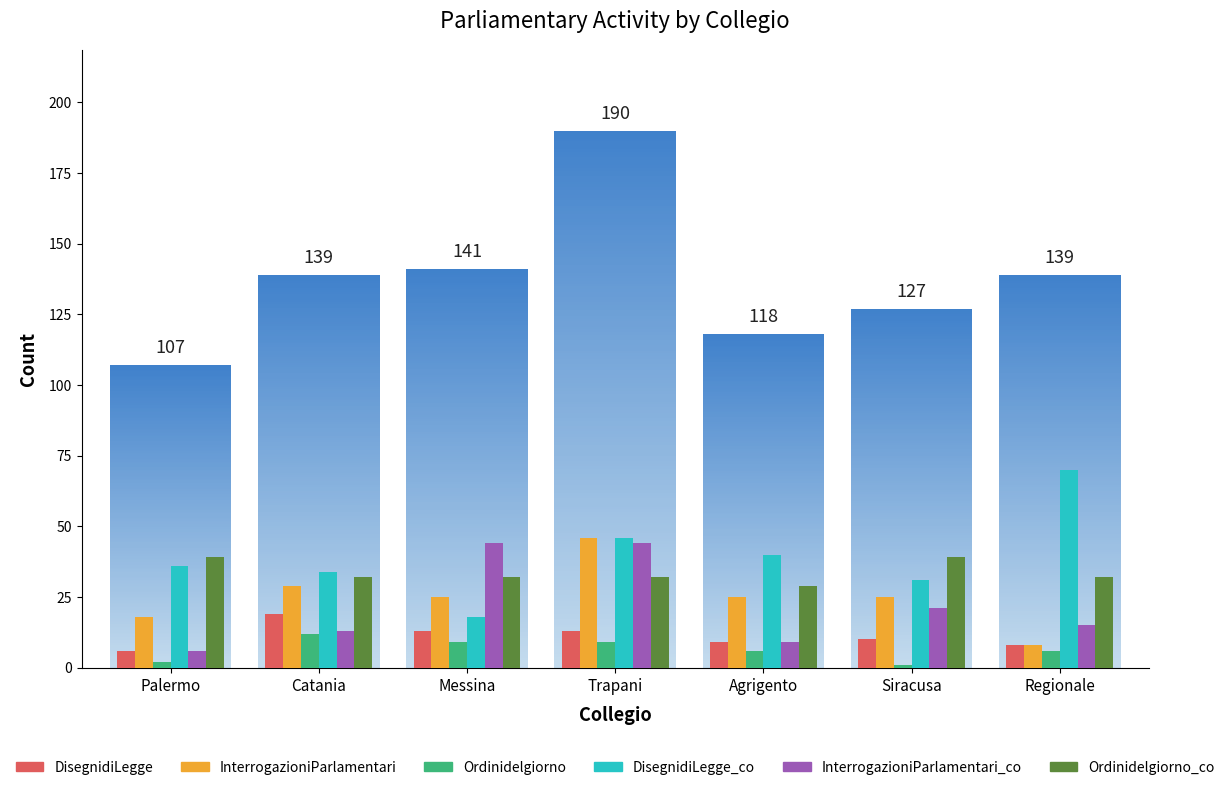

Rank the series by their maximum value, from lowest to highest.

Ordinidelgiorno, DisegnidiLegge, Ordinidelgiorno_co, InterrogazioniParlamentari_co, InterrogazioniParlamentari, DisegnidiLegge_co